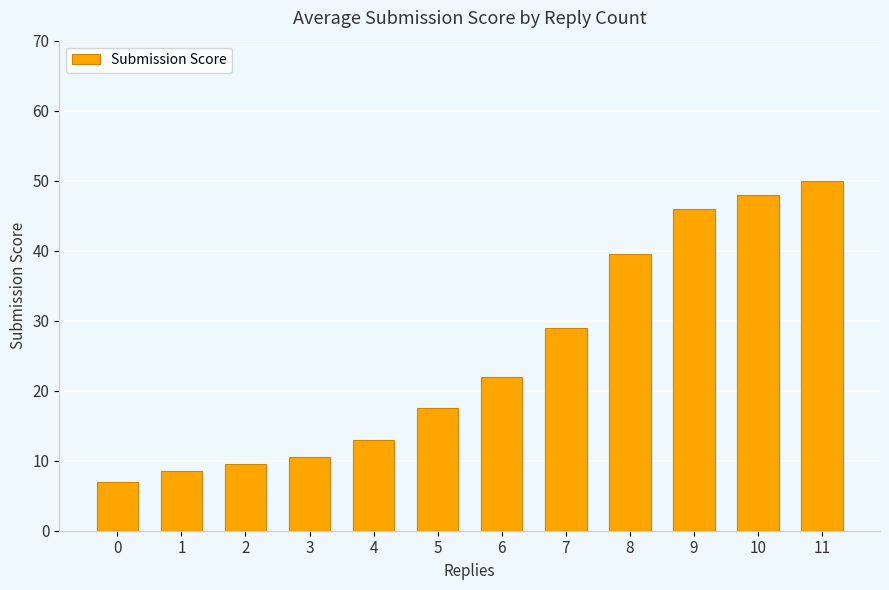

Approximately how many times larger is the value at 7 compared to 5?

1.7